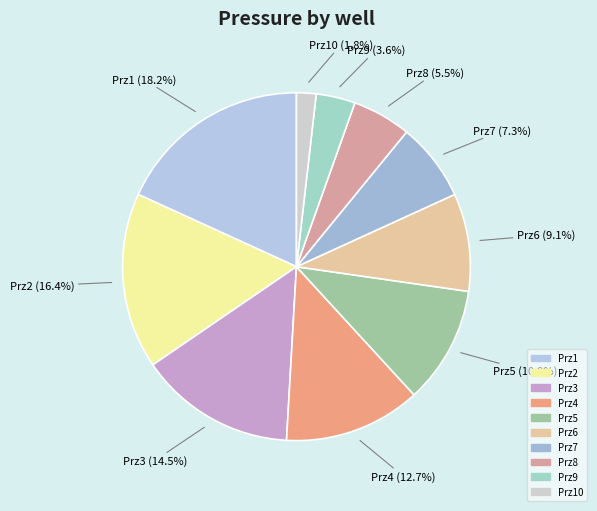

Count the number of slices in the pie.

10